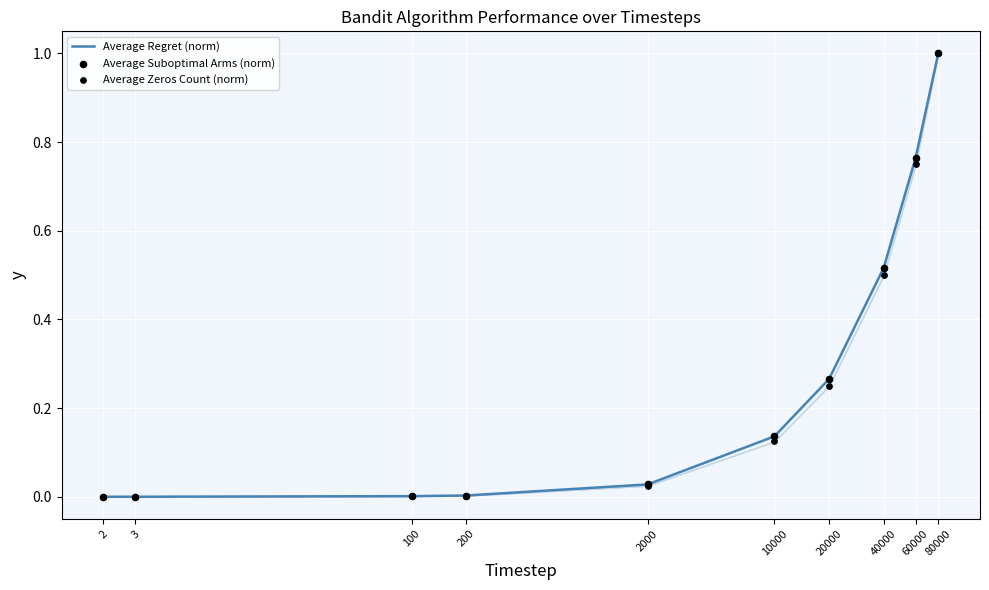

At which category is the sum across all series the highest?

80000